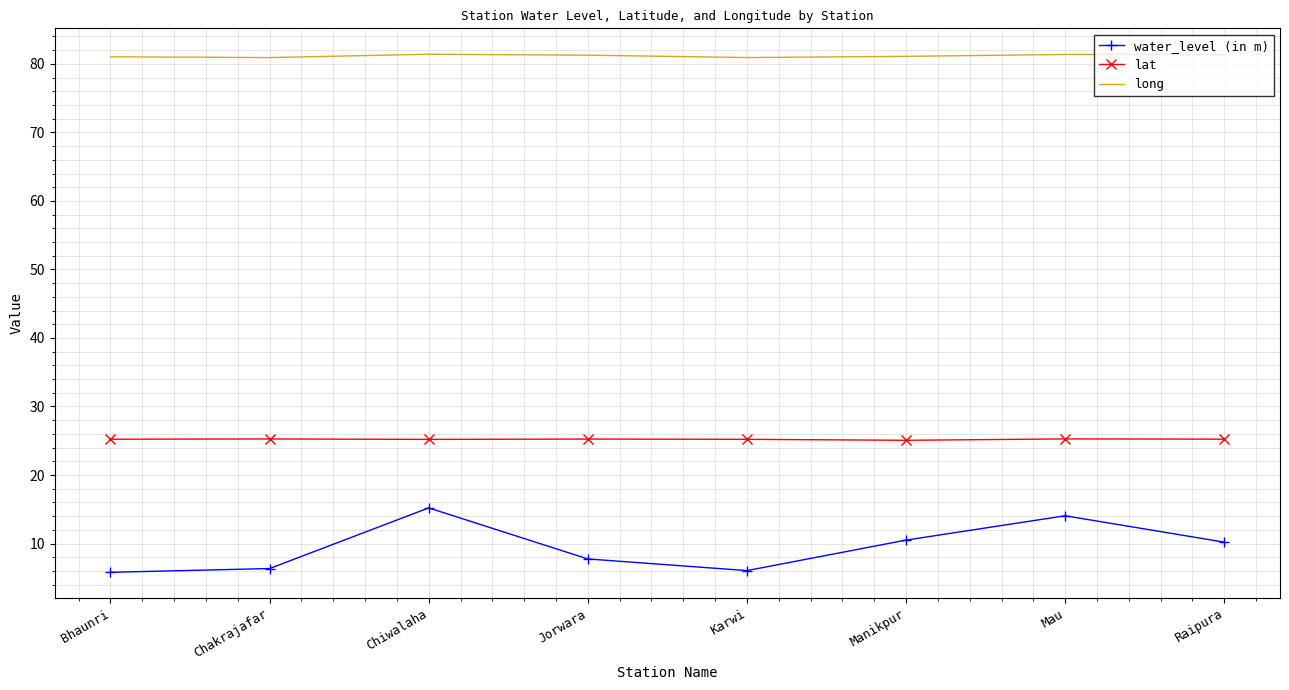

Which series has the largest total across all categories?

long